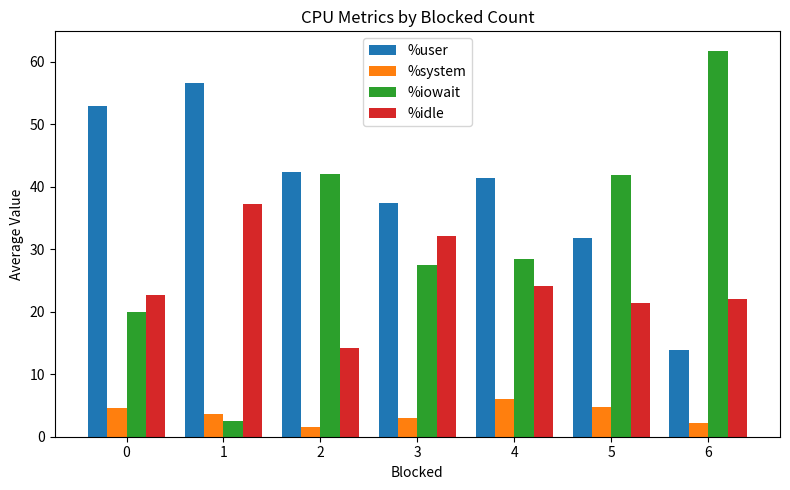

Count the number of data series in this chart.

4